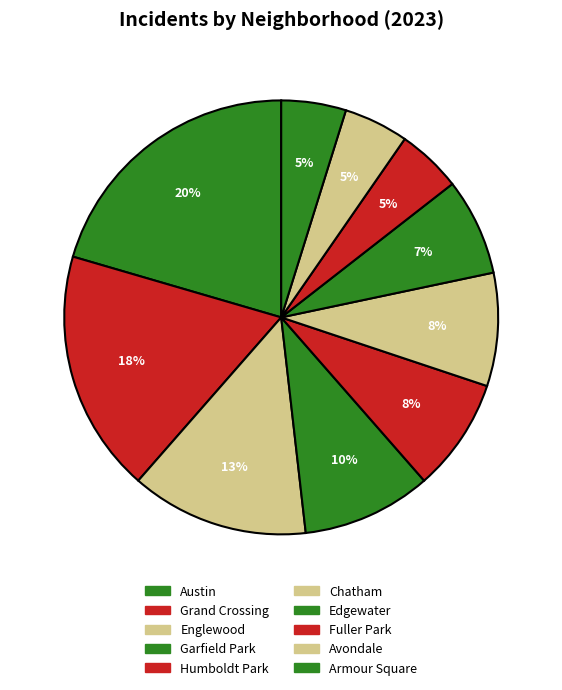

Which slice is the largest?

Austin